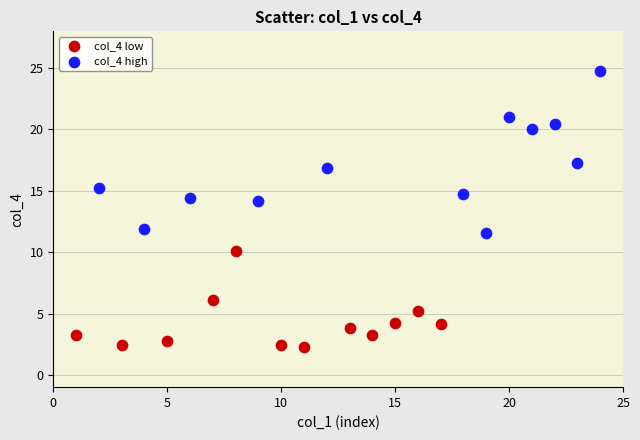

Which series has the widest spread of Y values?

col_4 high